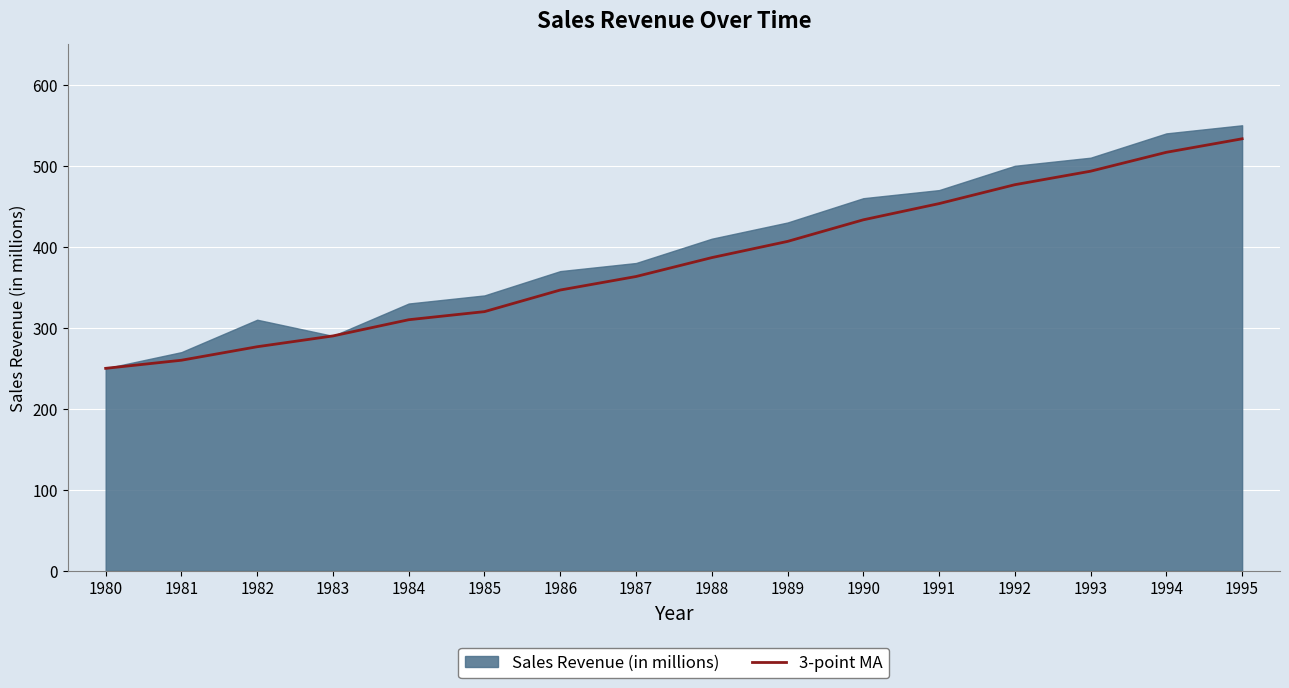

The chart shows a value of 532.0 at 1988. True or false?

False